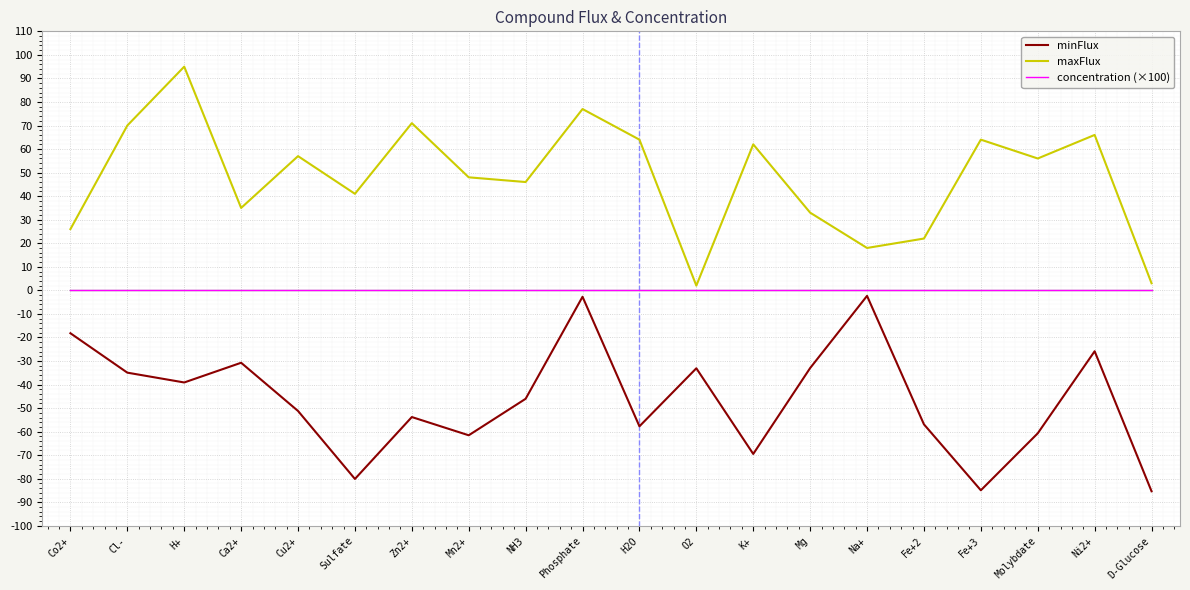

What is the greatest value displayed?

95.0